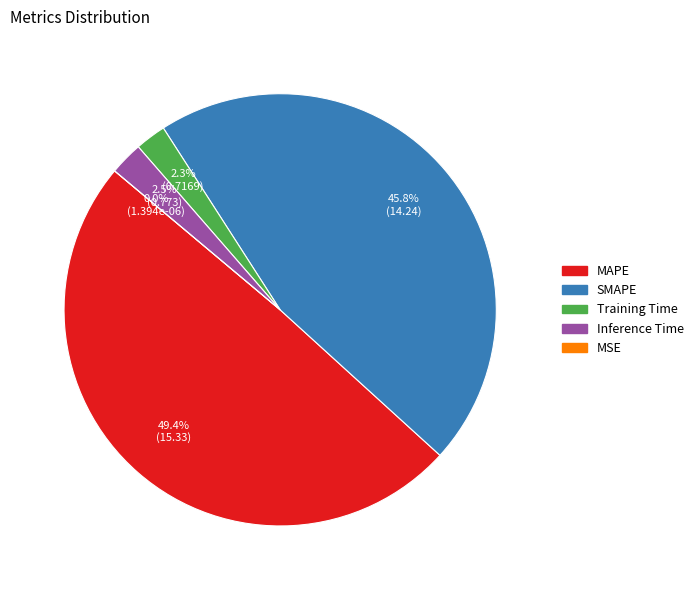

Combined, what portion of the pie is Training Time and MSE?

2.3%